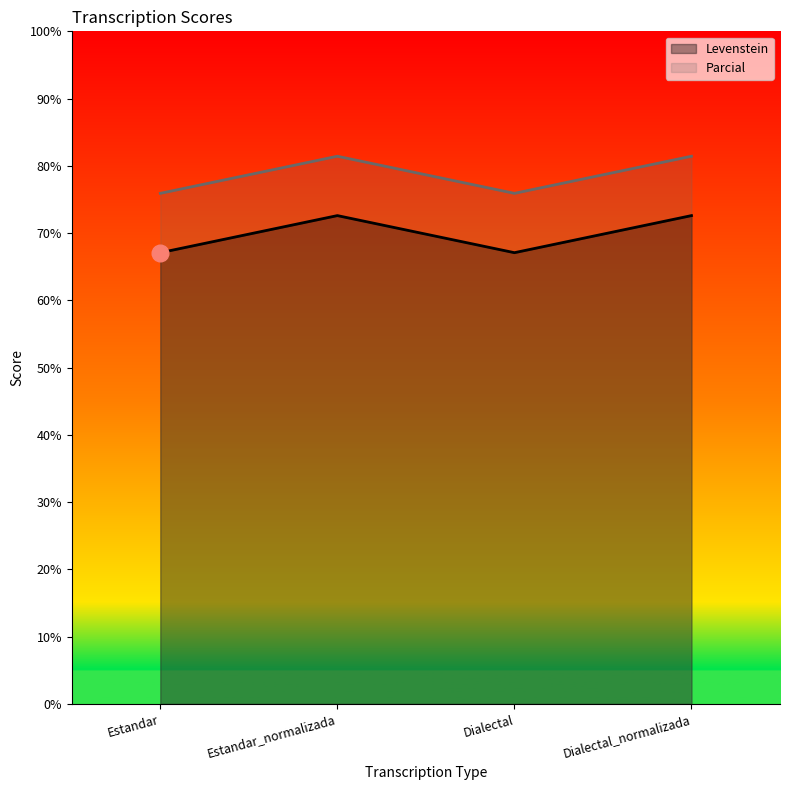

True or false: Levenstein and Parcial cross at least once.

False